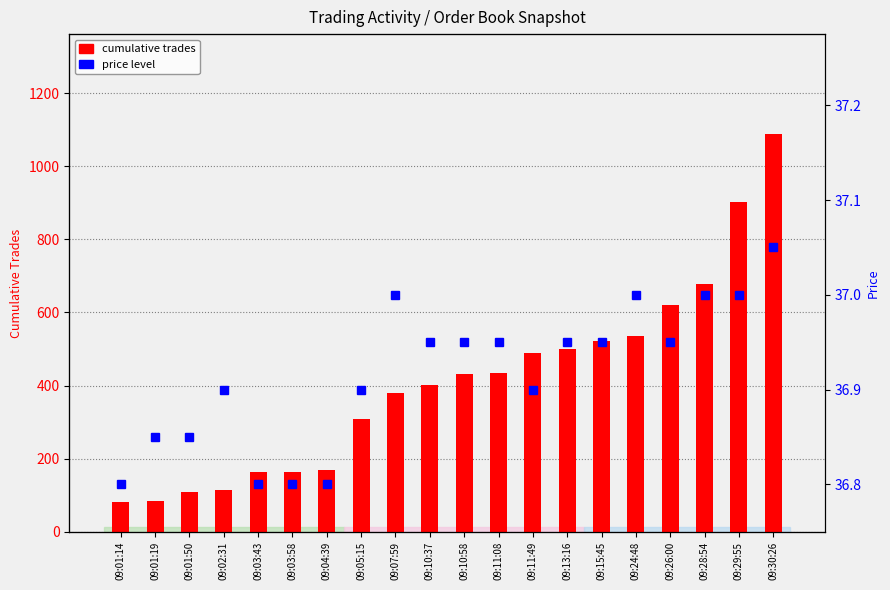

What is the difference between the second highest and second lowest values in the price series?

0.2